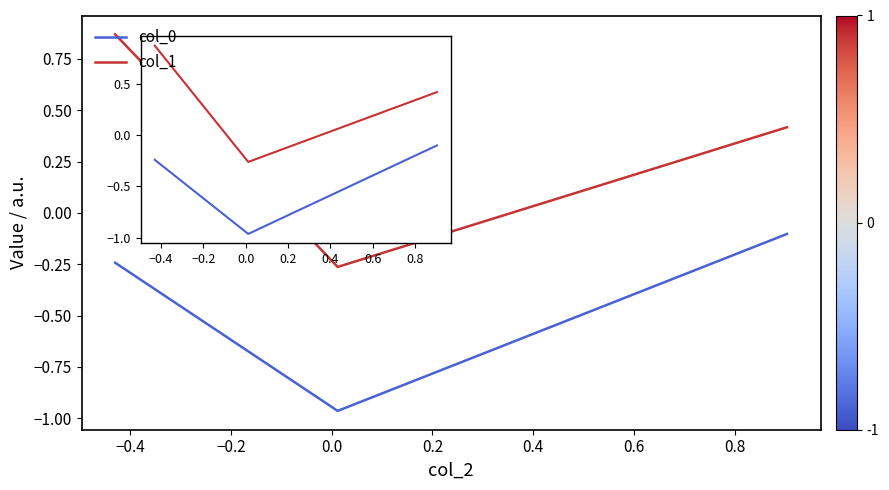

Which series has the largest range (max minus min)?

col_1